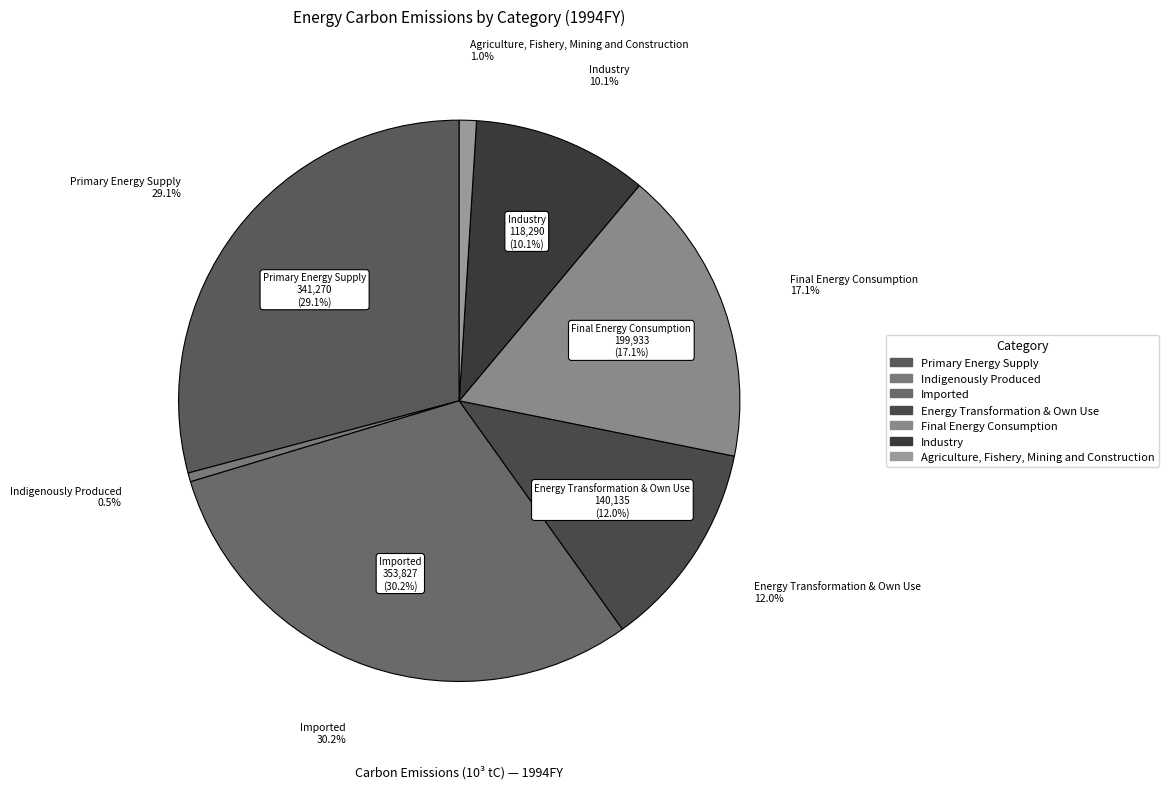

Rank the categories by value from highest to lowest.

Imported, Primary Energy Supply, Final Energy Consumption, Energy Transformation & Own Use, Industry, Agriculture, Fishery, Mining and Construction, Indigenously Produced